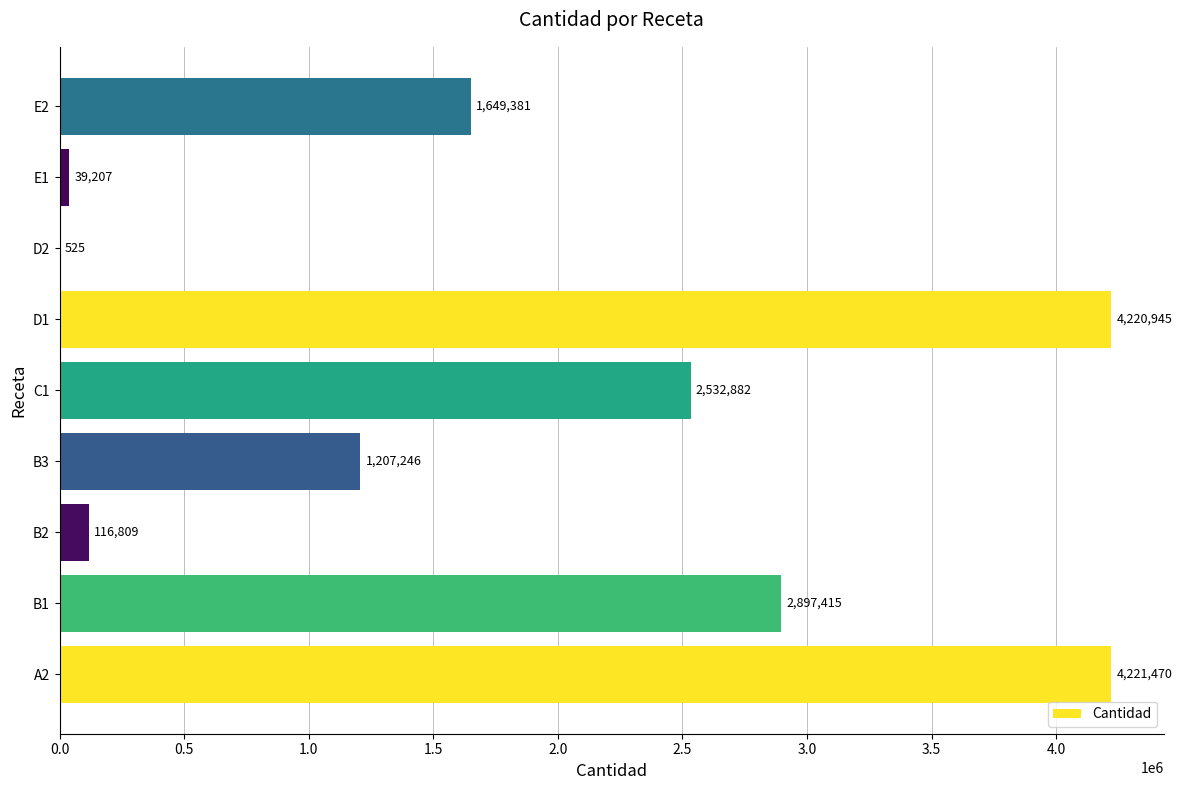

Is it true that the value at E2 is 2624180.8?

False